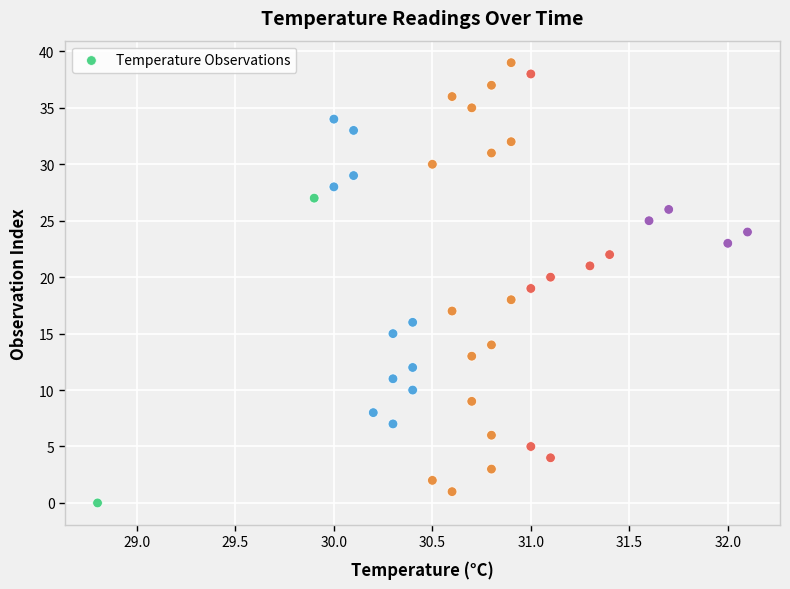

What is the range of Y values (max minus min)?

39